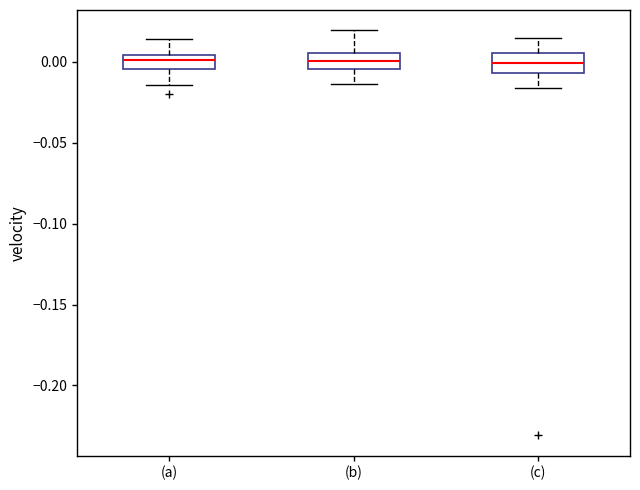

Where is the upper edge of the box for (b) on the y-axis? The values are not printed on the chart, so give them approximately, as read against the axis.

0.005